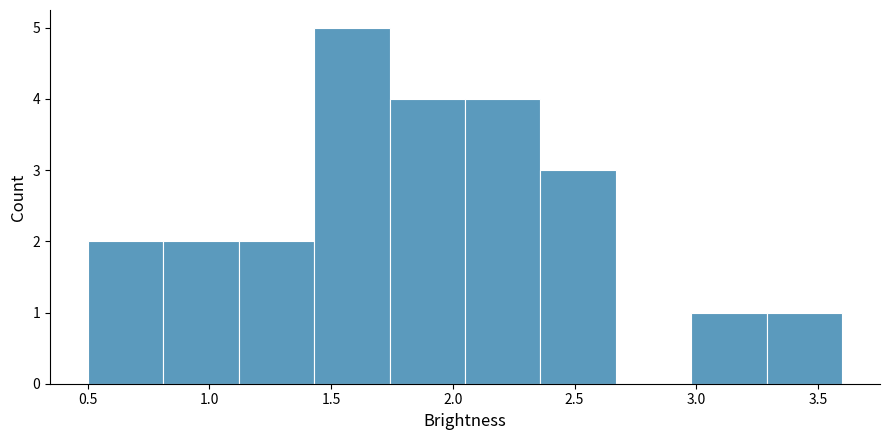

Reading left to right, transcribe this chart: for each bar, give the range it covers on the x-axis and its height. Neither the bar edges nor the heights are printed on the chart, so give them approximately, as read against the axes.

0.50 to 0.81: 2
0.81 to 1.12: 2
1.12 to 1.43: 2
1.43 to 1.74: 5
1.74 to 2.05: 4
2.05 to 2.36: 4
2.36 to 2.67: 3
2.67 to 2.98: 0
2.98 to 3.29: 1
3.29 to 3.60: 1